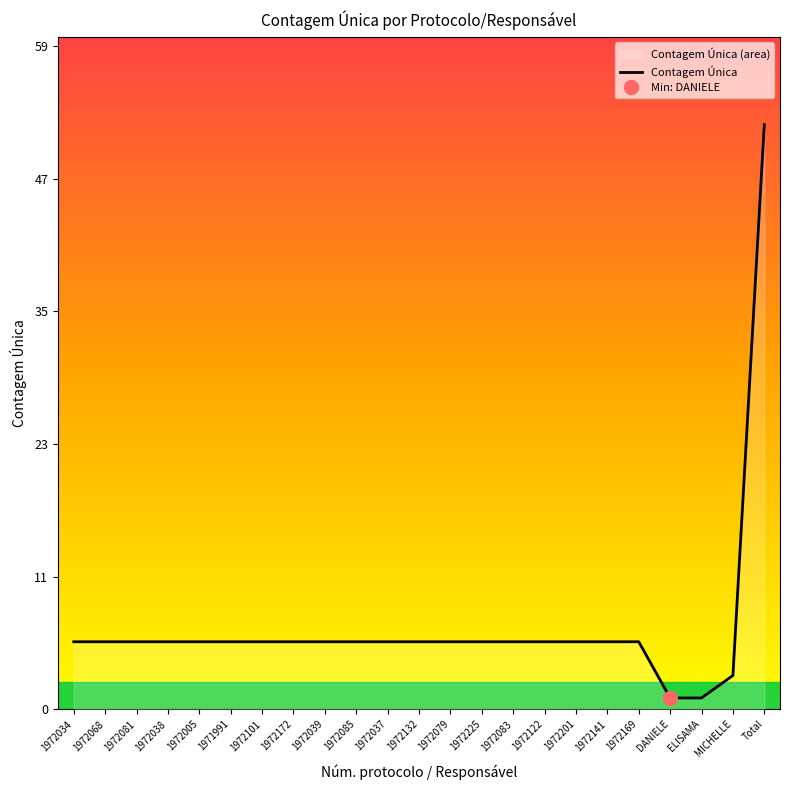

What is the greatest value displayed?

52